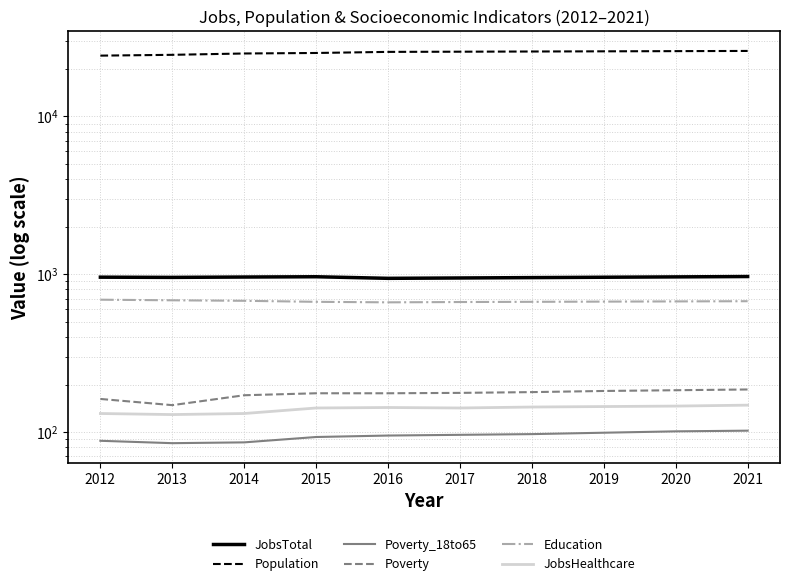

True or false: Population and Education intersect in this chart.

False